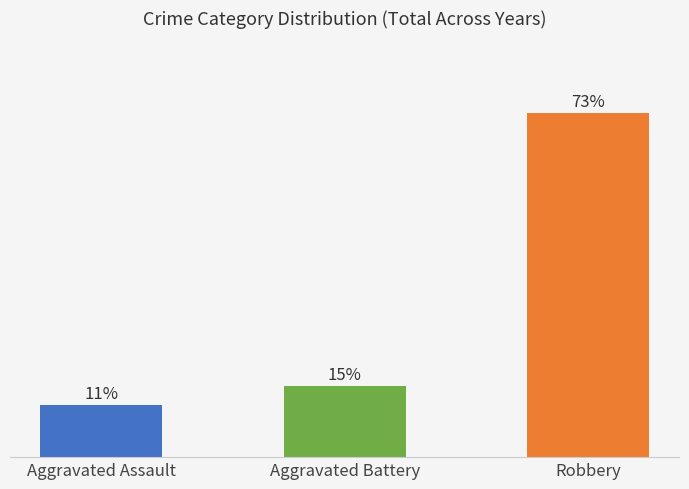

What is the label of the 2nd bar from the left?

Aggravated Battery